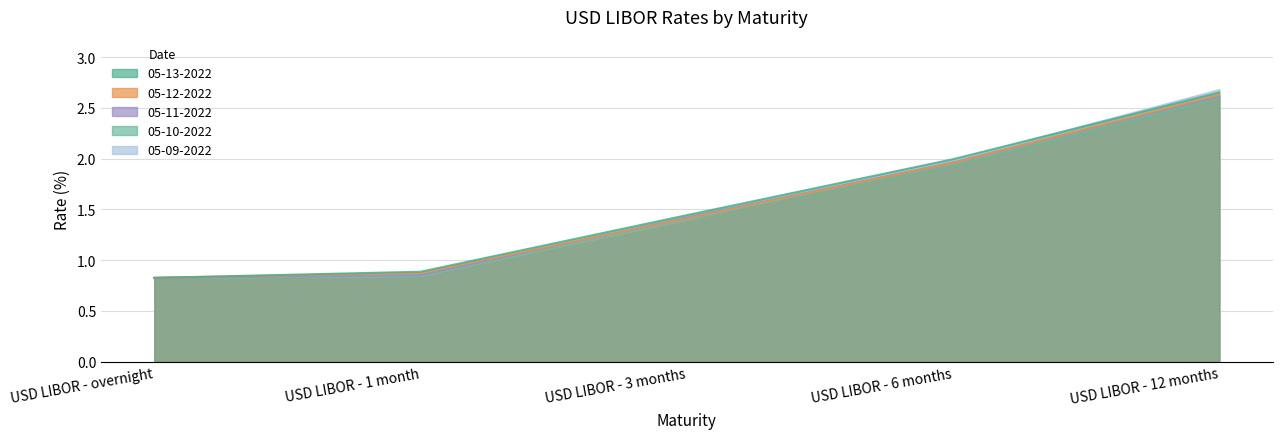

Is the value of 05-11-2022 at USD LIBOR - 3 months greater than the value of 05-09-2022 at USD LIBOR - overnight?

Yes